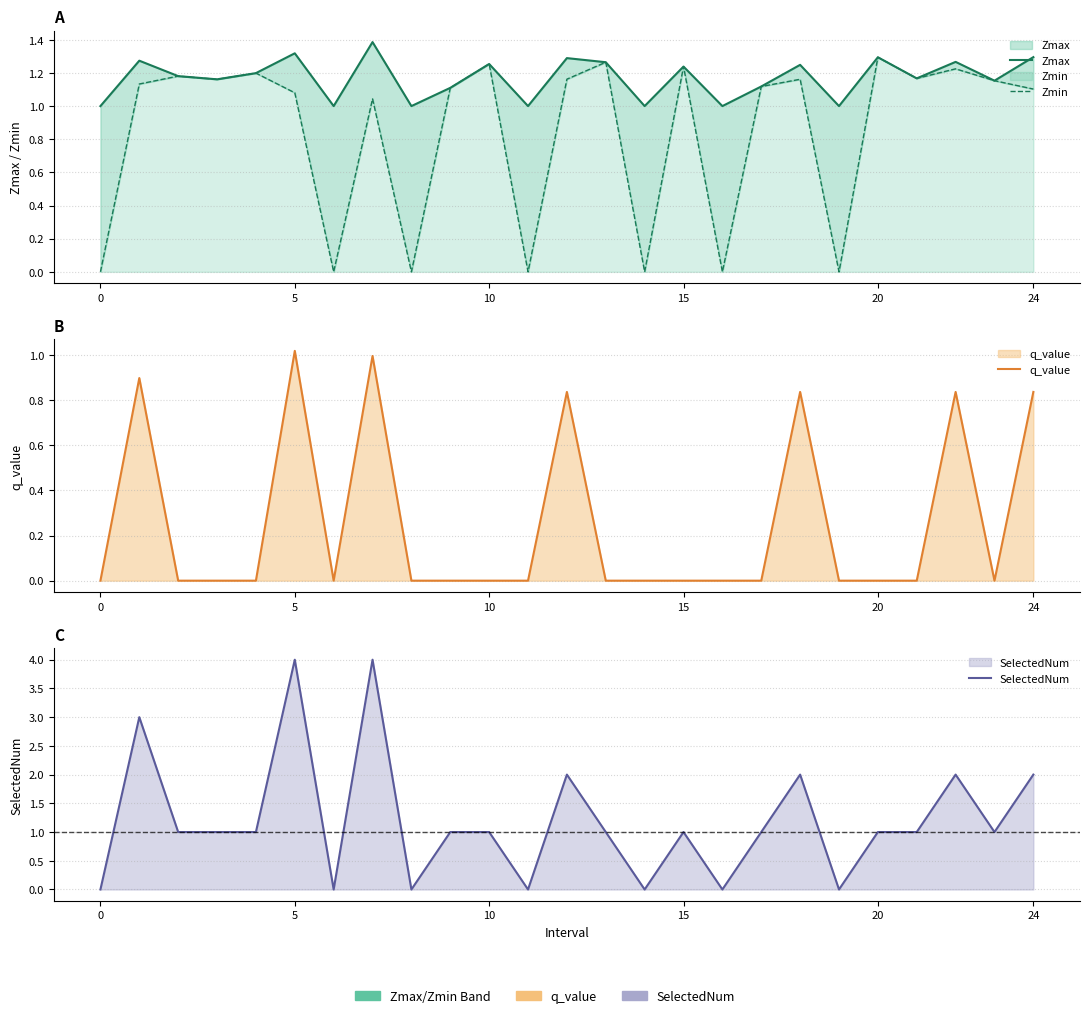

At how many categories does at least one series exceed 3?

2